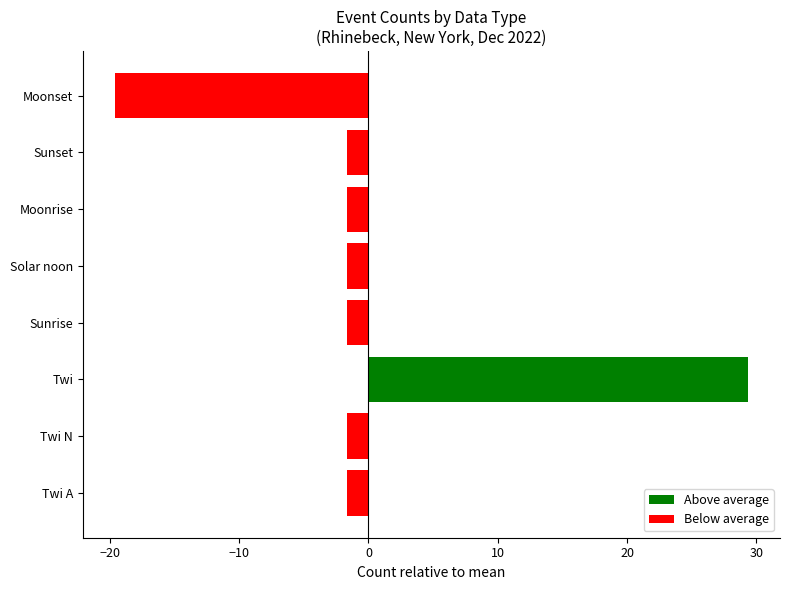

How many values exceed -1?

1